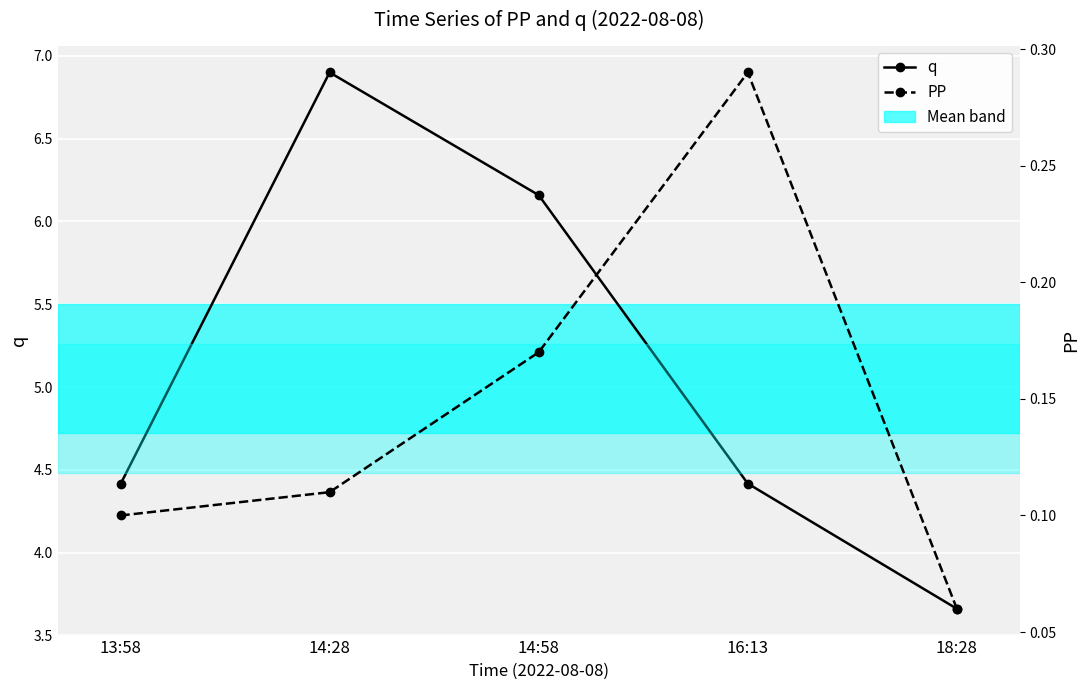

What is the value of the q point at the 1st from the left?

4.4